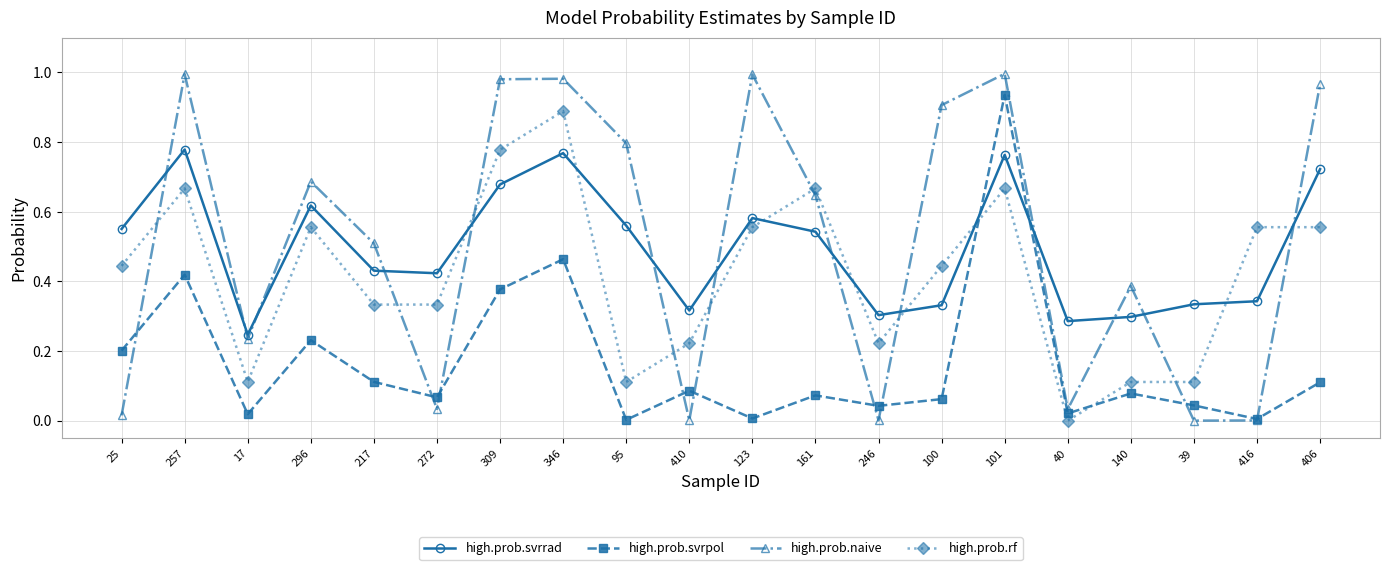

Where is the first local maximum for high.prob.svrpol?

257